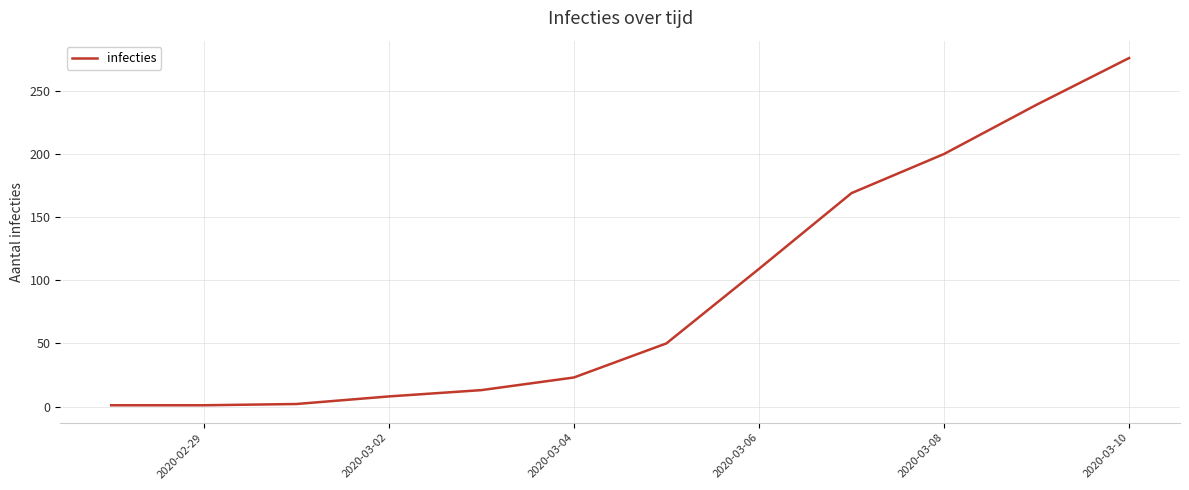

What is the difference between the maximum and minimum values?

275